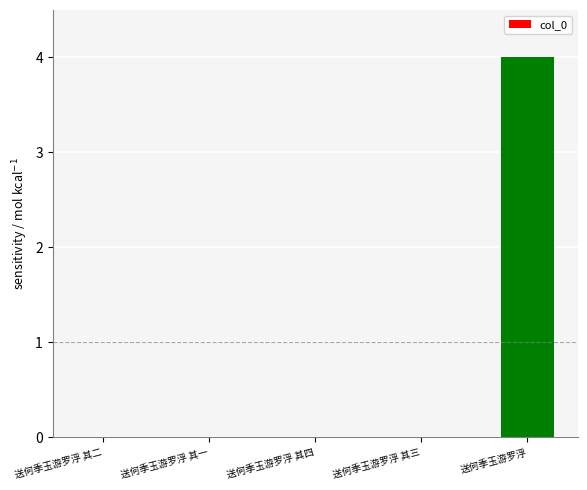

True or false: the data shows 2.5 at 送何季玉游罗浮 其一.

False